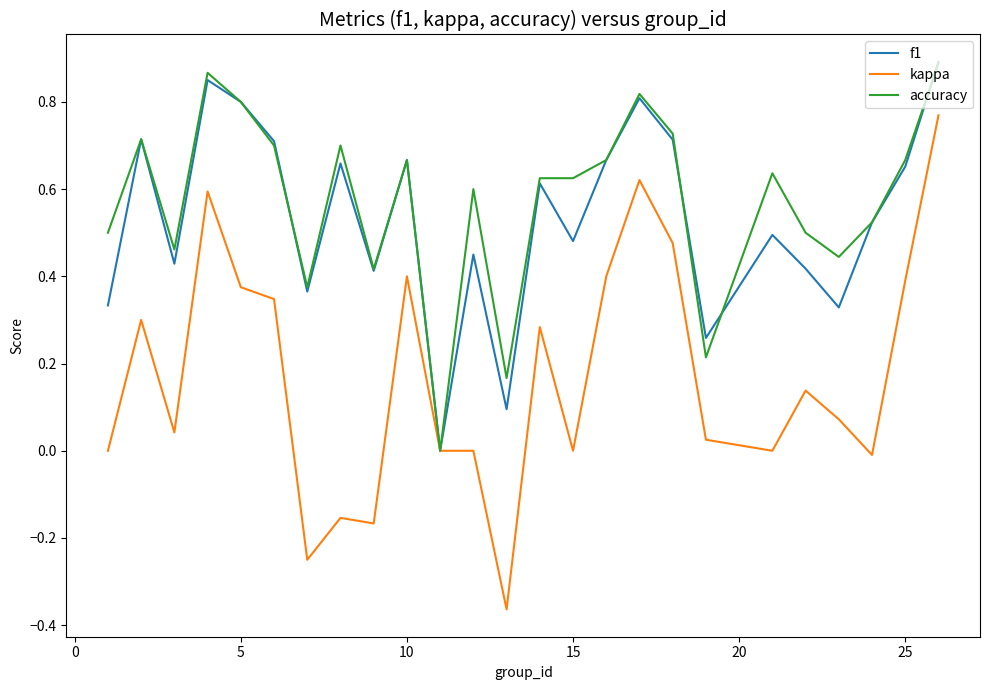

Which series has the widest spread of values?

kappa